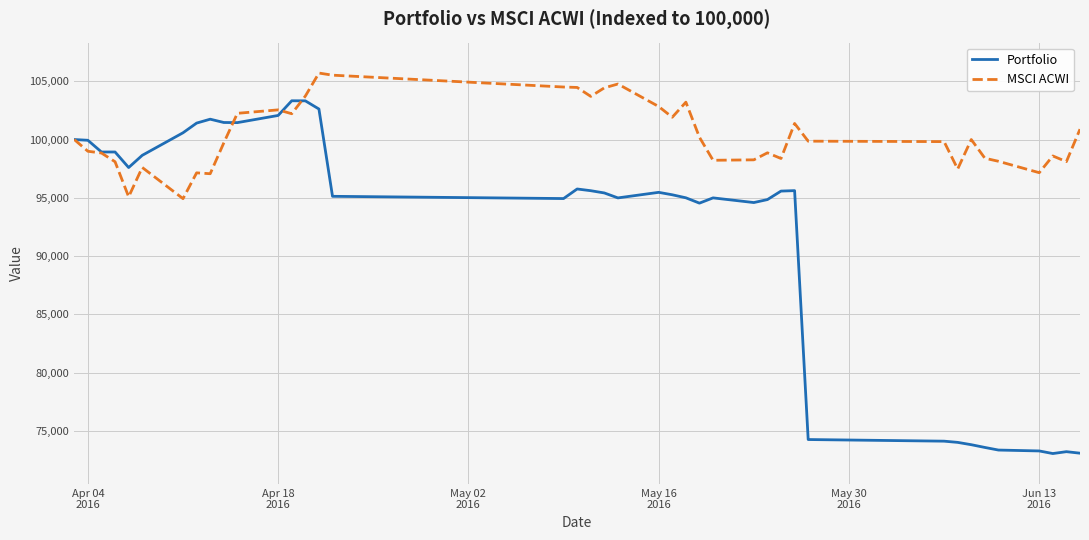

Which series has the largest total across all categories?

MSCI ACWI